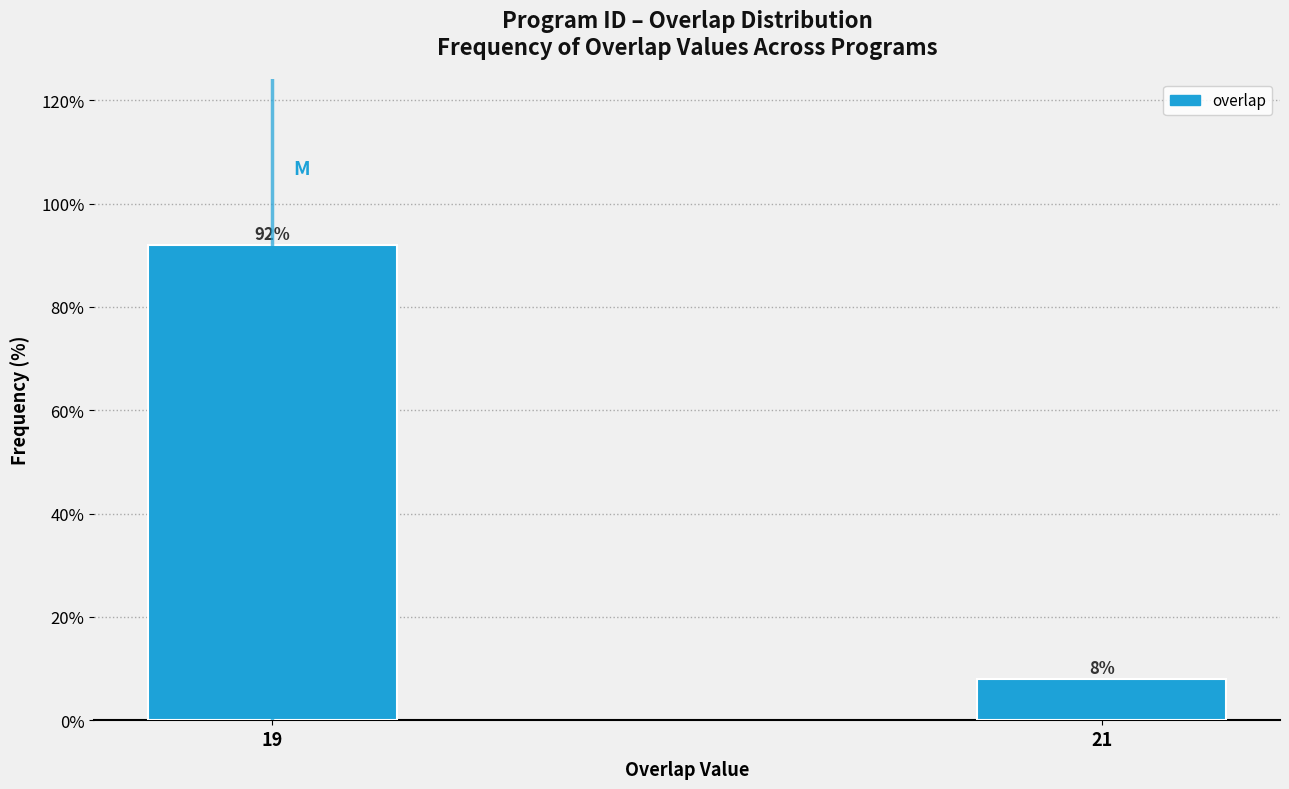

Reading left to right, extract all data points from this chart.

19=92	21=8